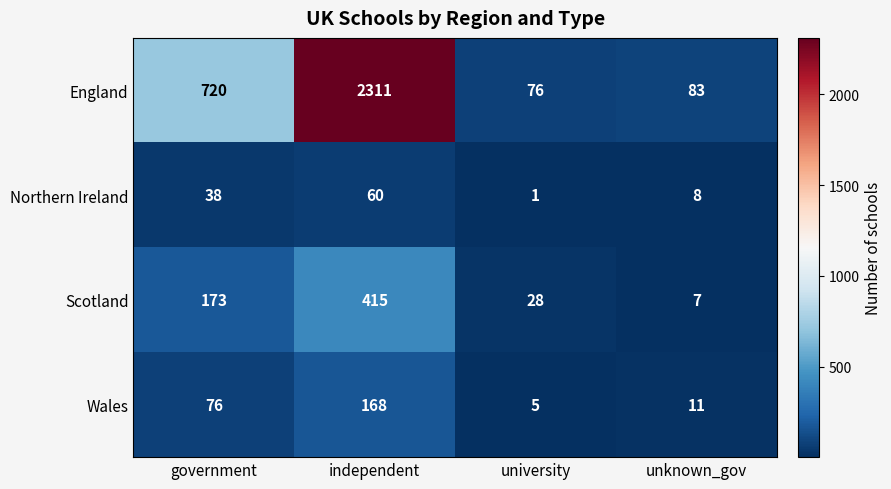

Which series has the largest total across all categories?

England